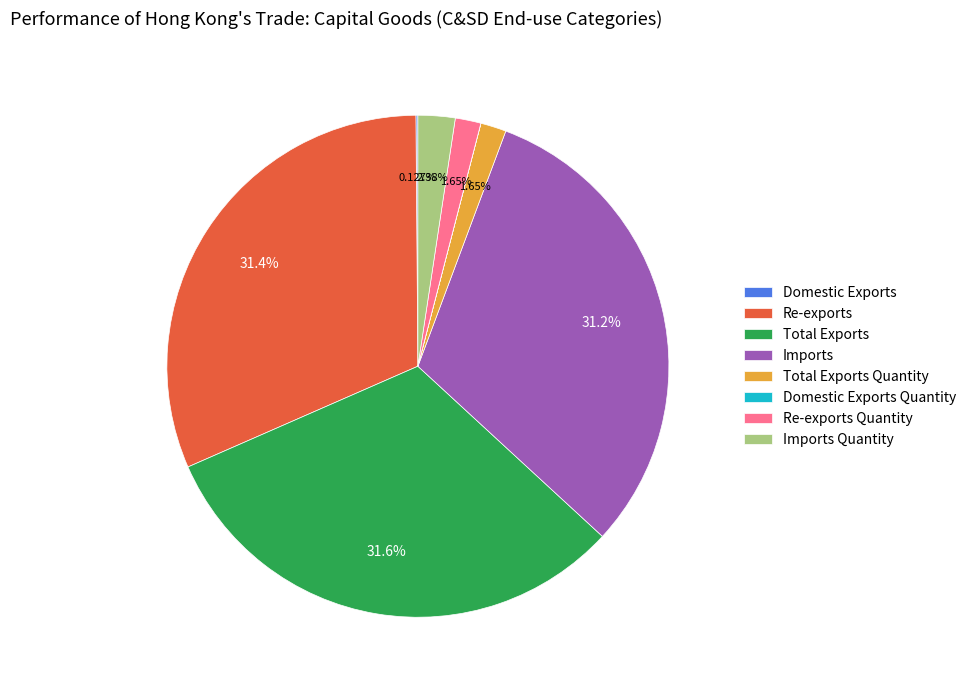

What is the ratio of the value at Imports Quantity to the value at Re-exports?

0.1